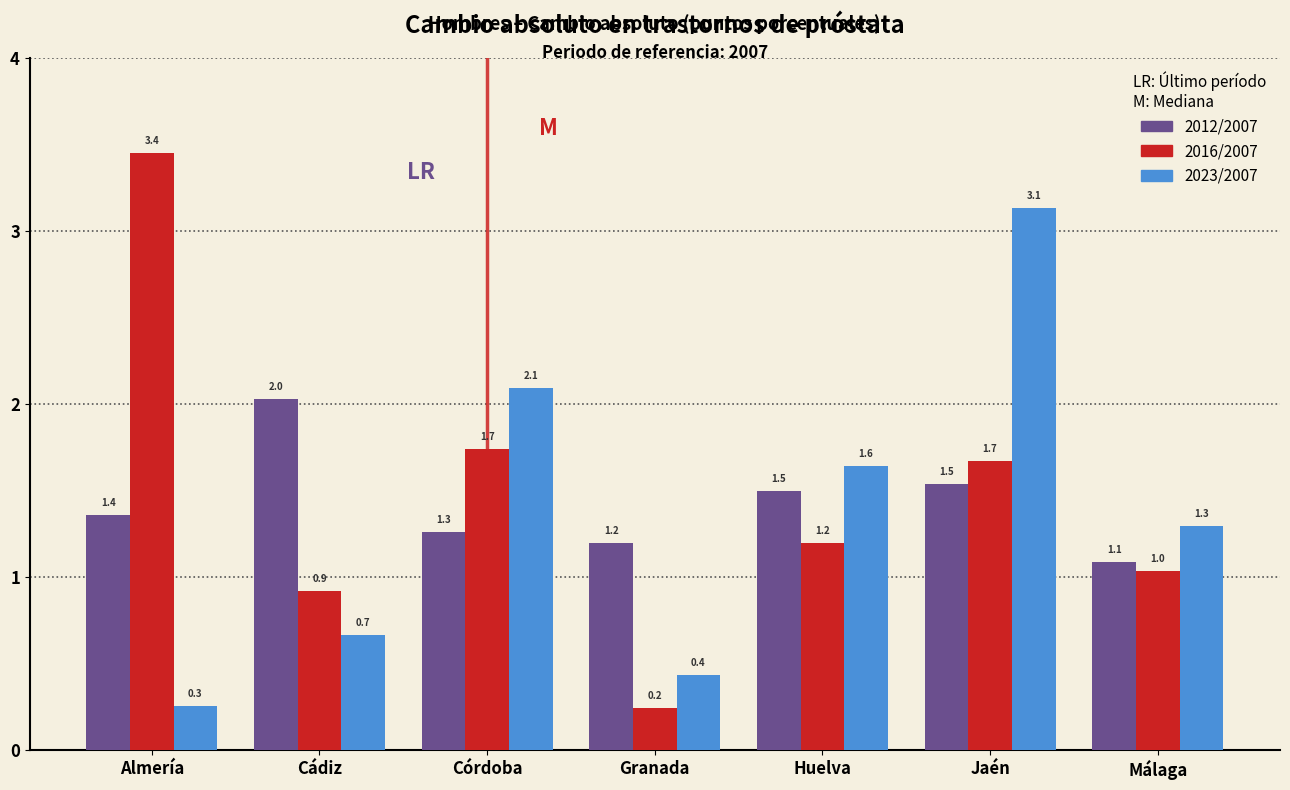

Reading left to right, list all the values displayed in this chart.

2012/2007: 1.4	2.0	1.3	1.2	1.5	1.5	1.1
2016/2007: 3.4	0.9	1.7	0.2	1.2	1.7	1.0
2023/2007: 0.3	0.7	2.1	0.4	1.6	3.1	1.3